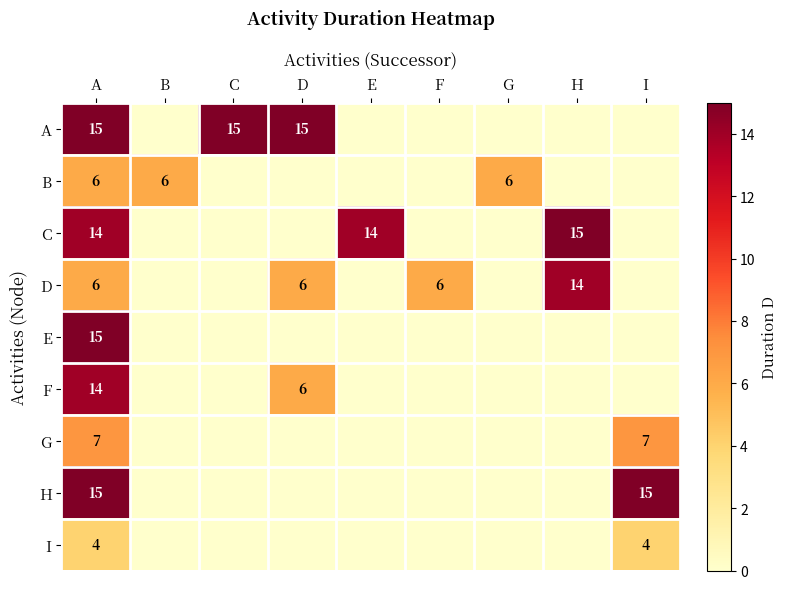

At how many categories does at least one series exceed 1?

9